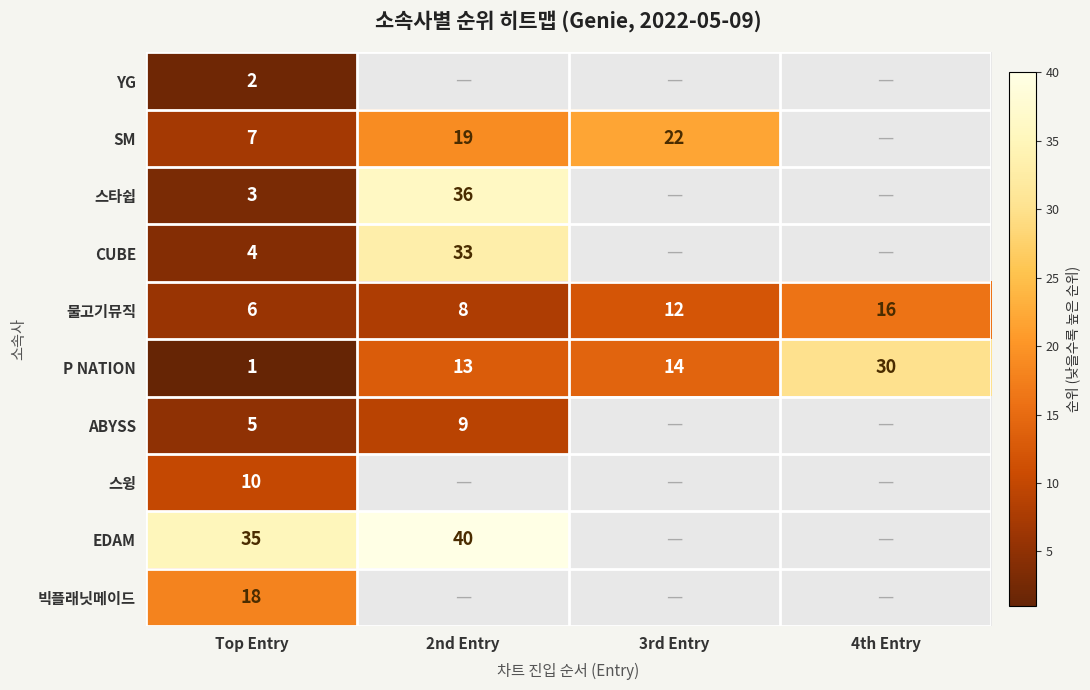

What is the greatest value displayed?

40.0